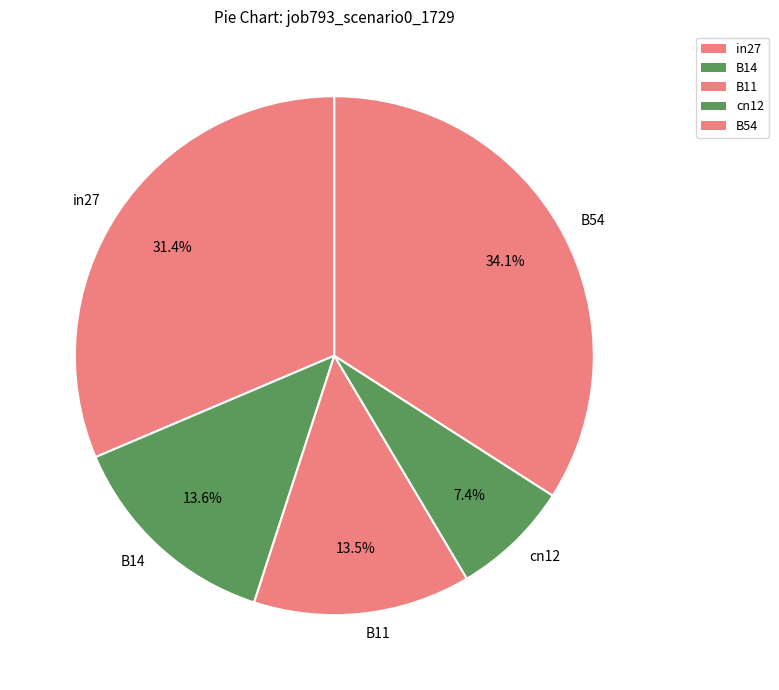

Between cn12 and B11, which is larger?

B11